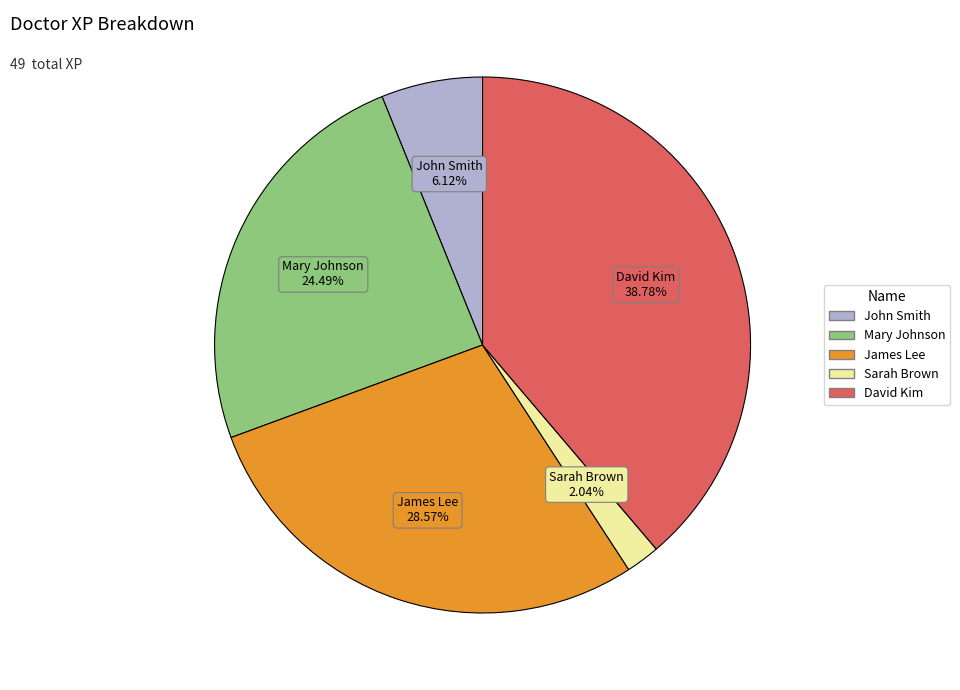

Is there a majority slice in this chart?

No